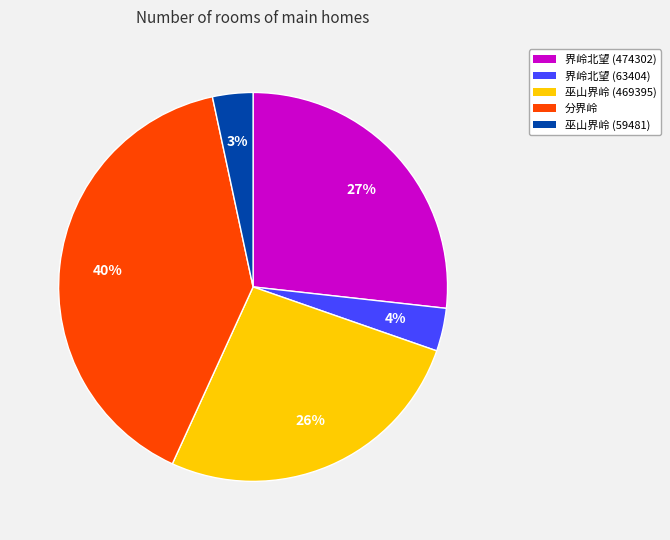

To the nearest percent, what is the difference between the 界岭北望 (63404) and 分界岭 slice percentages?

36%